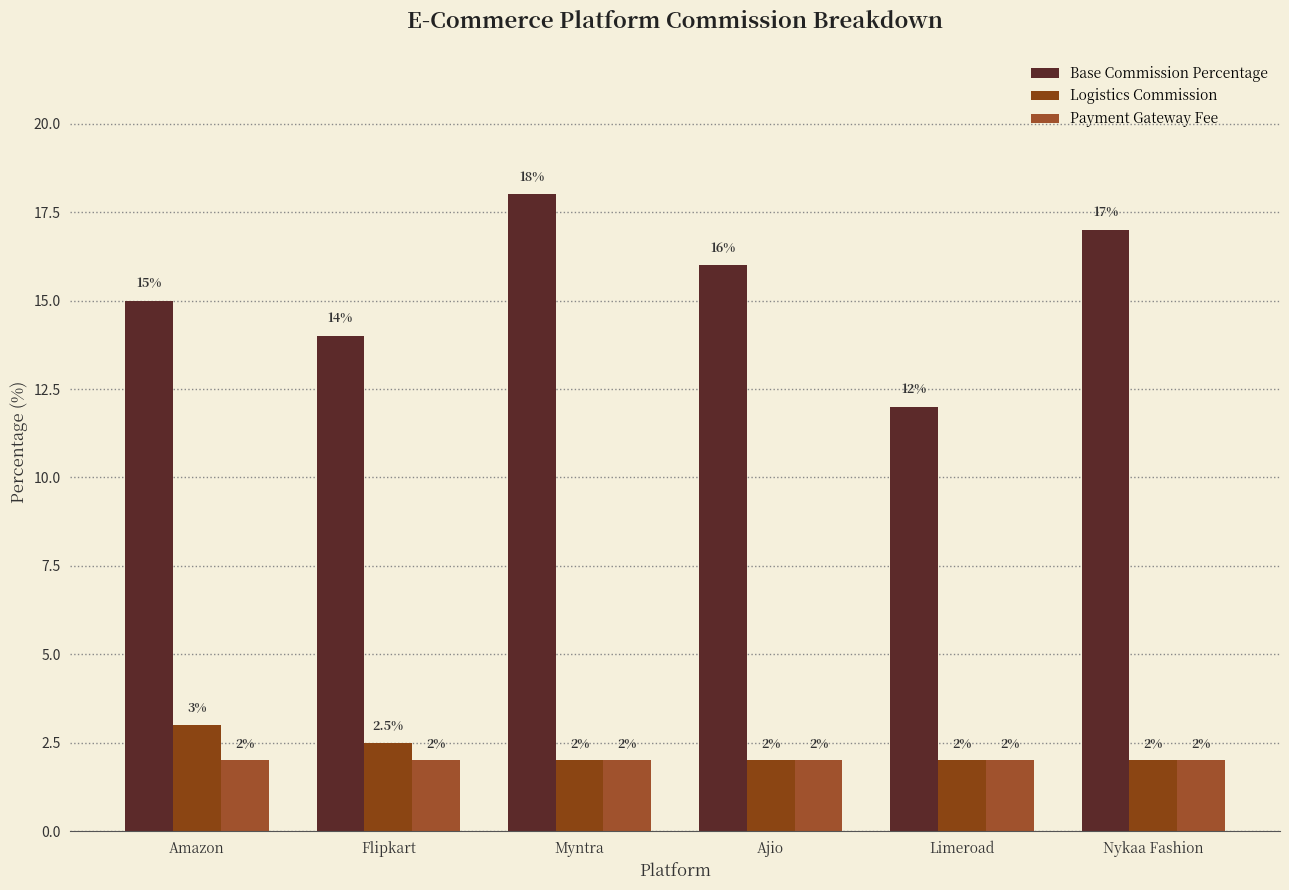

Read the Payment Gateway Fee value at Ajio.

2.0